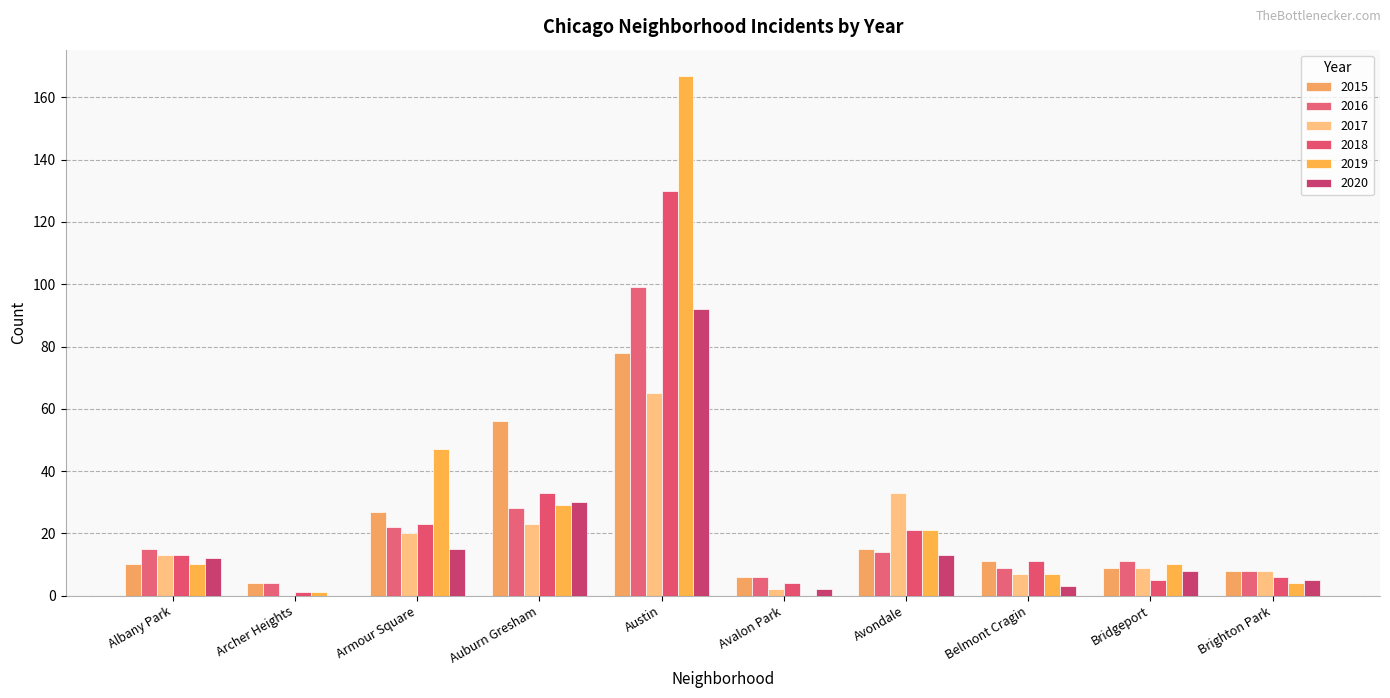

How many positive values does the 2017 series have?

9